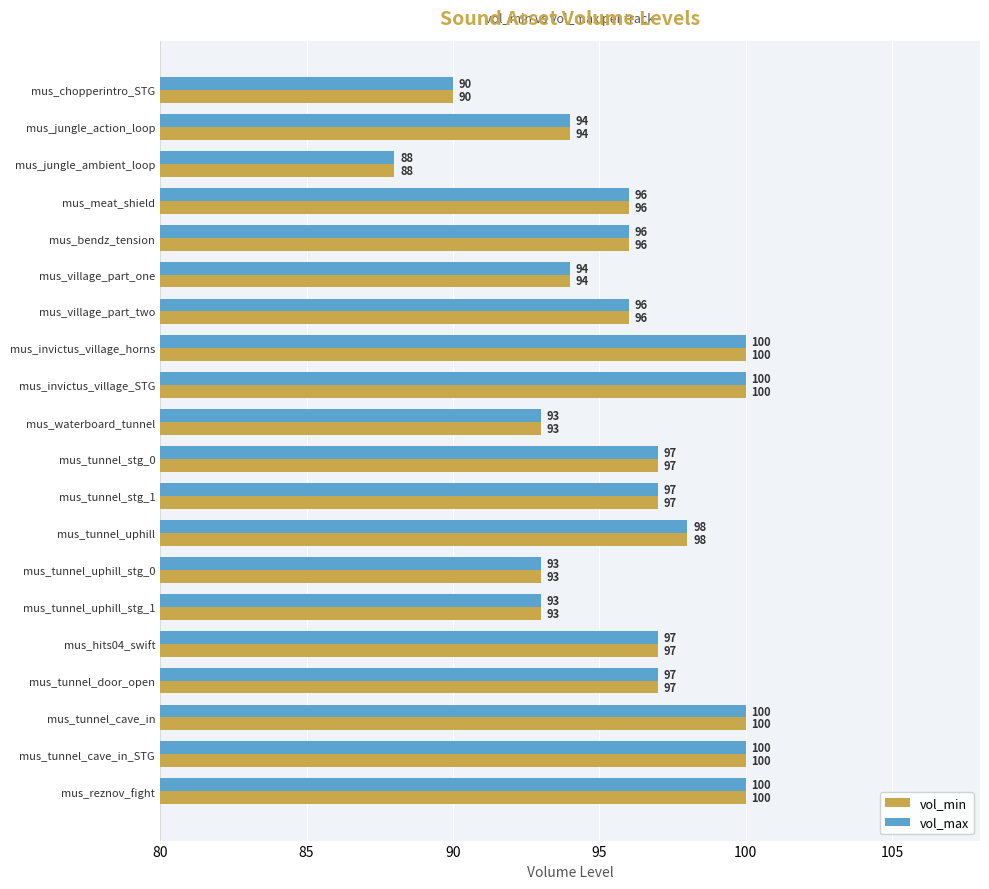

The vol_max series shows 53 at mus_bendz_tension. True or false?

False